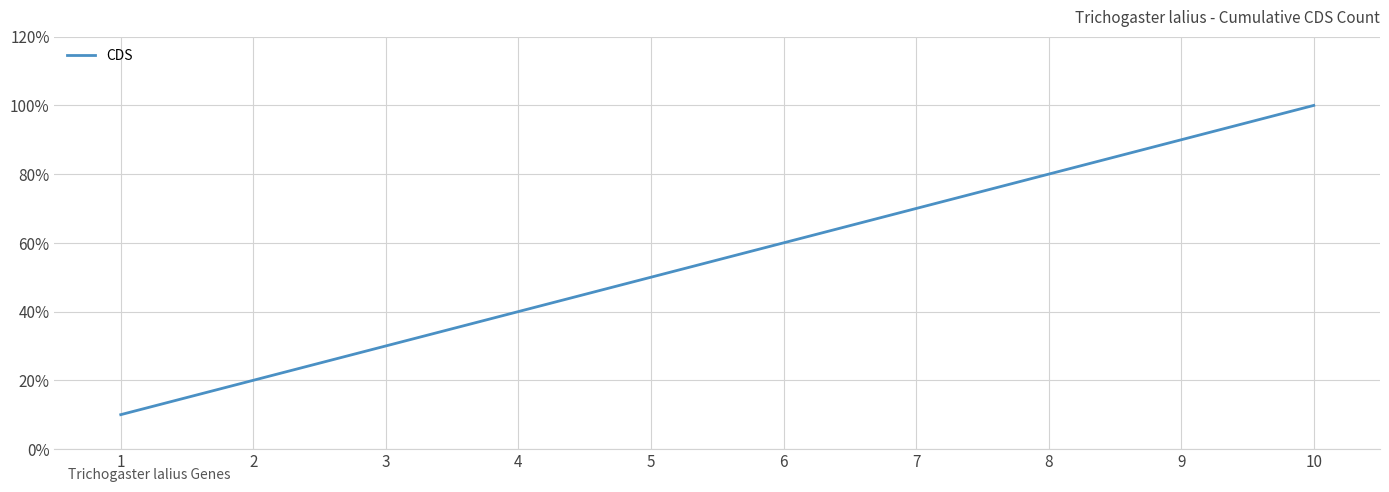

List the labels in order of value, smallest first.

1, 2, 3, 4, 5, 6, 7, 8, 9, 10